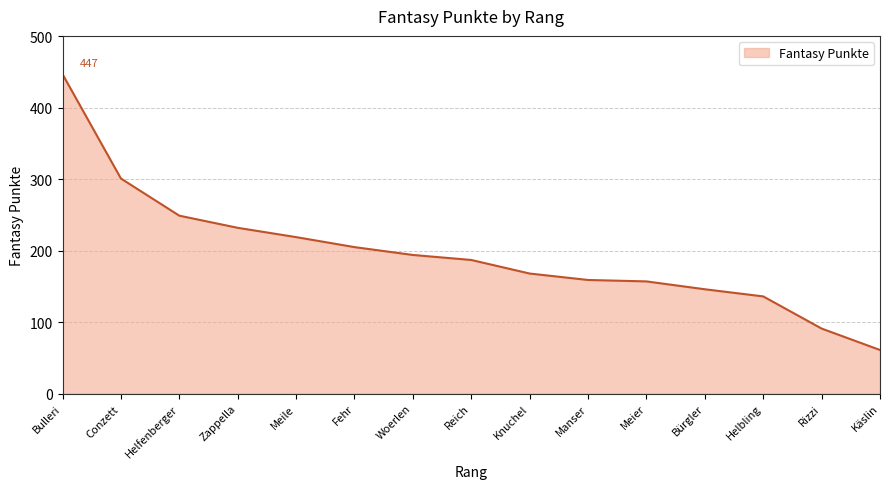

What is the greatest value displayed?

447